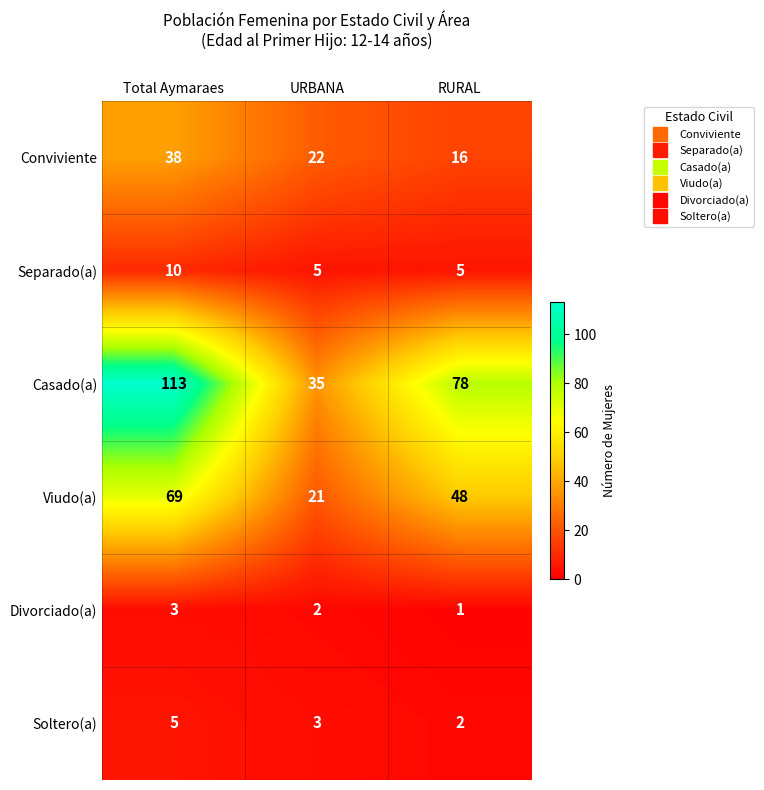

What is the greatest value displayed?

113